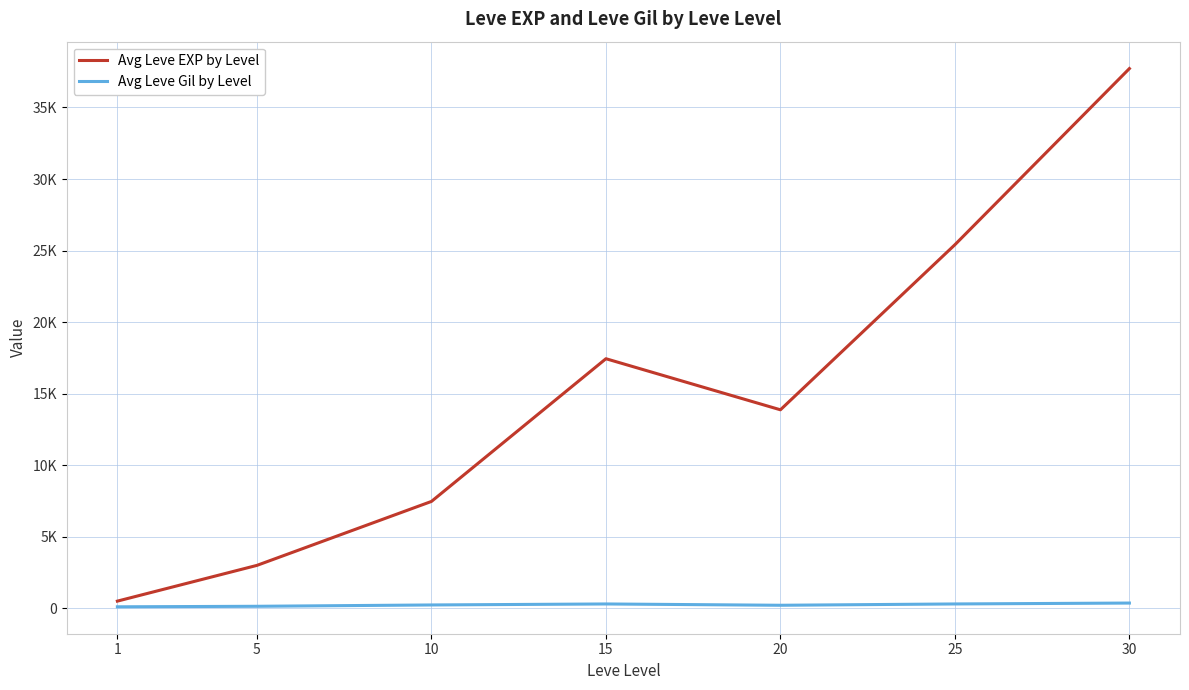

True or false: Avg Leve EXP by Level and Avg Leve Gil by Level cross at least once.

False